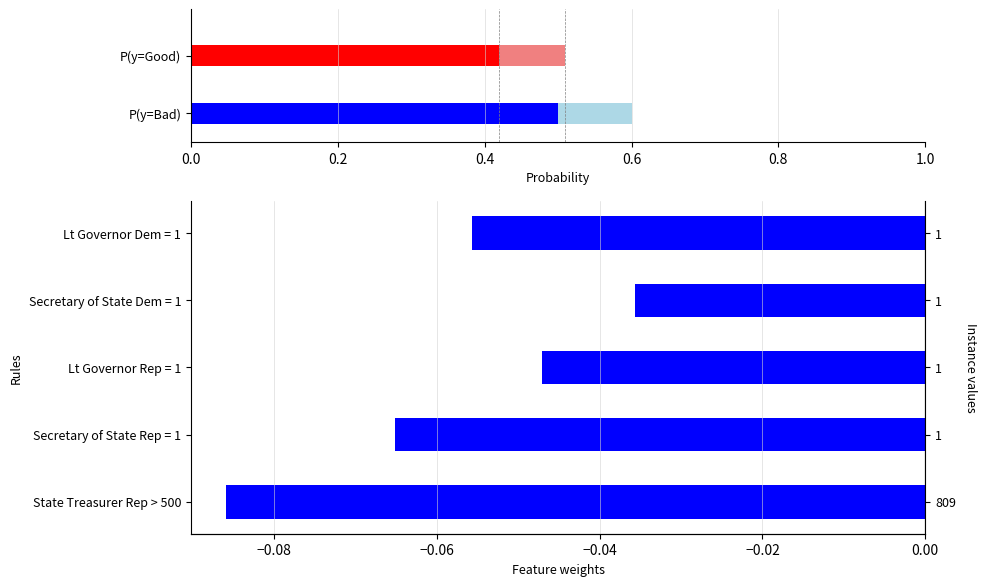

What is the value of the 2nd bar from the left?

-0.1